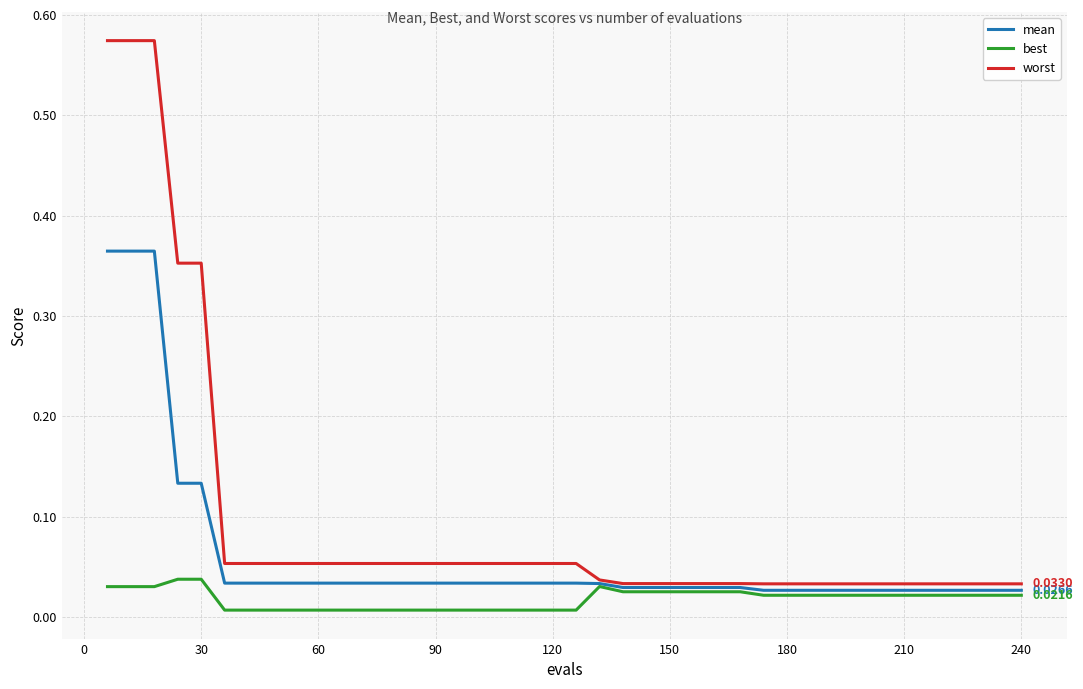

List the series in order of their overall mean, highest first.

worst, mean, best